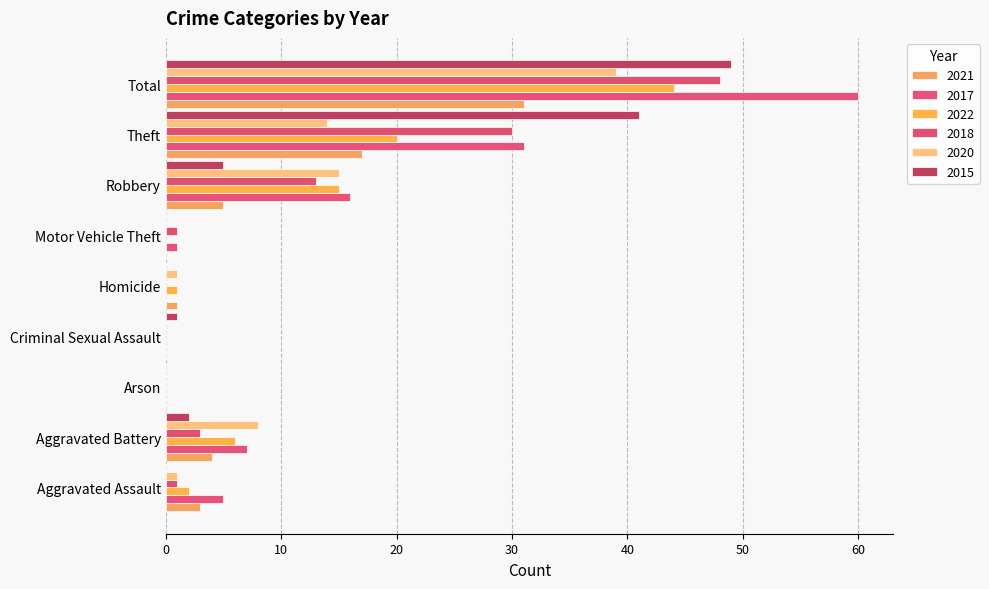

Which has a higher value, Aggravated Assault or Total?

Total